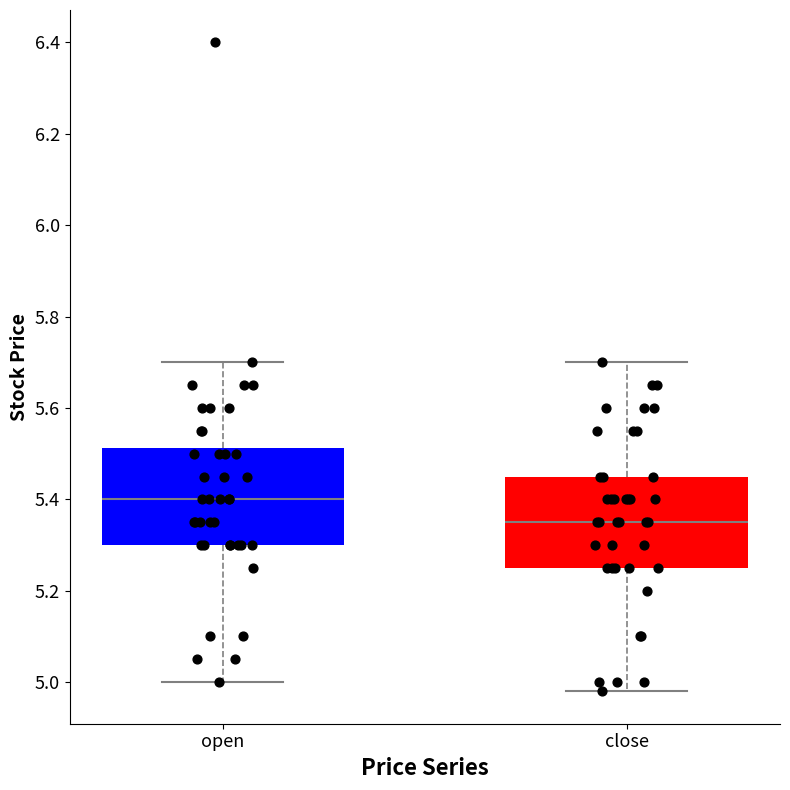

Reading left to right, read every box against the y-axis: the position of its median line, the range the box covers, and the ends of its whiskers. The values are not printed on the chart, so give them approximately, as read against the axis.

open: median 5.40, box 5.30 to 5.52, whiskers 5.00 to 5.70
close: median 5.36, box 5.26 to 5.46, whiskers 4.98 to 5.70